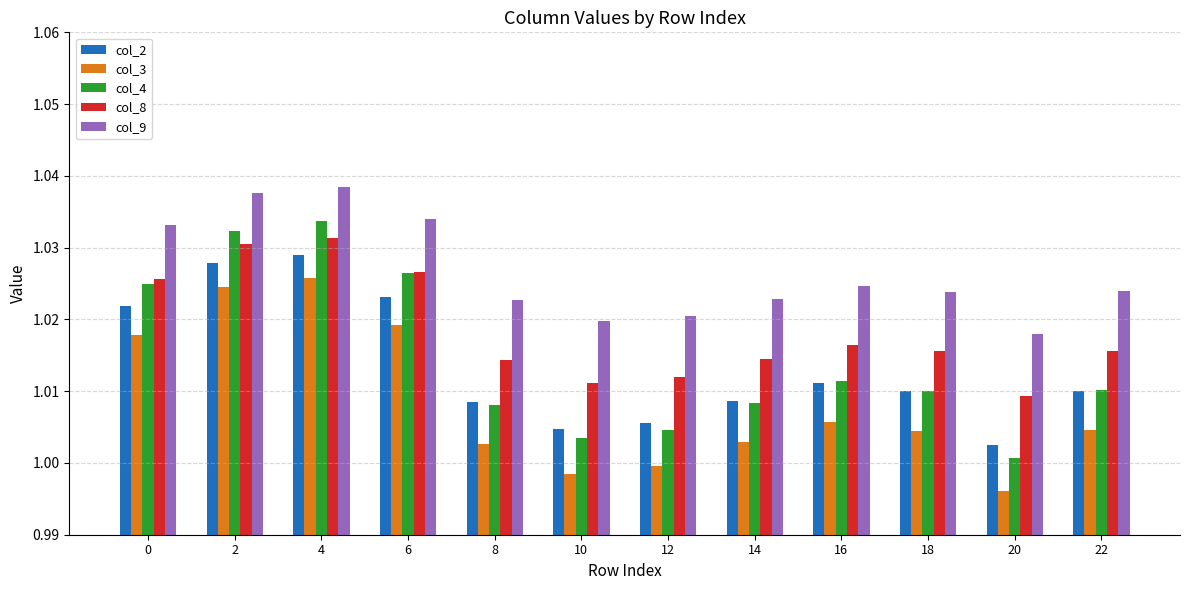

Where is col_9 nearest to the value 1?

20